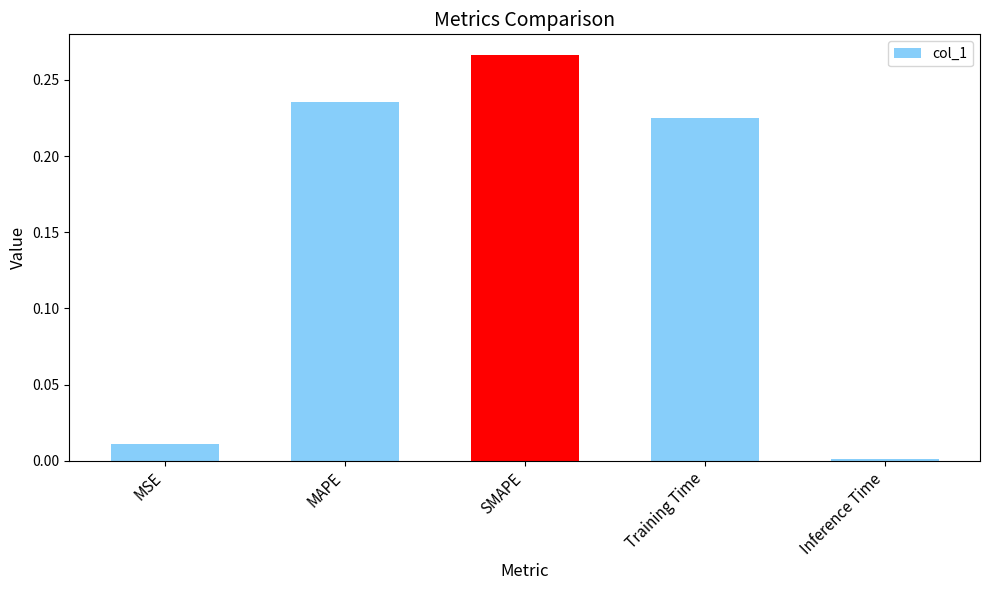

Between Inference Time and Training Time, which is larger?

Training Time